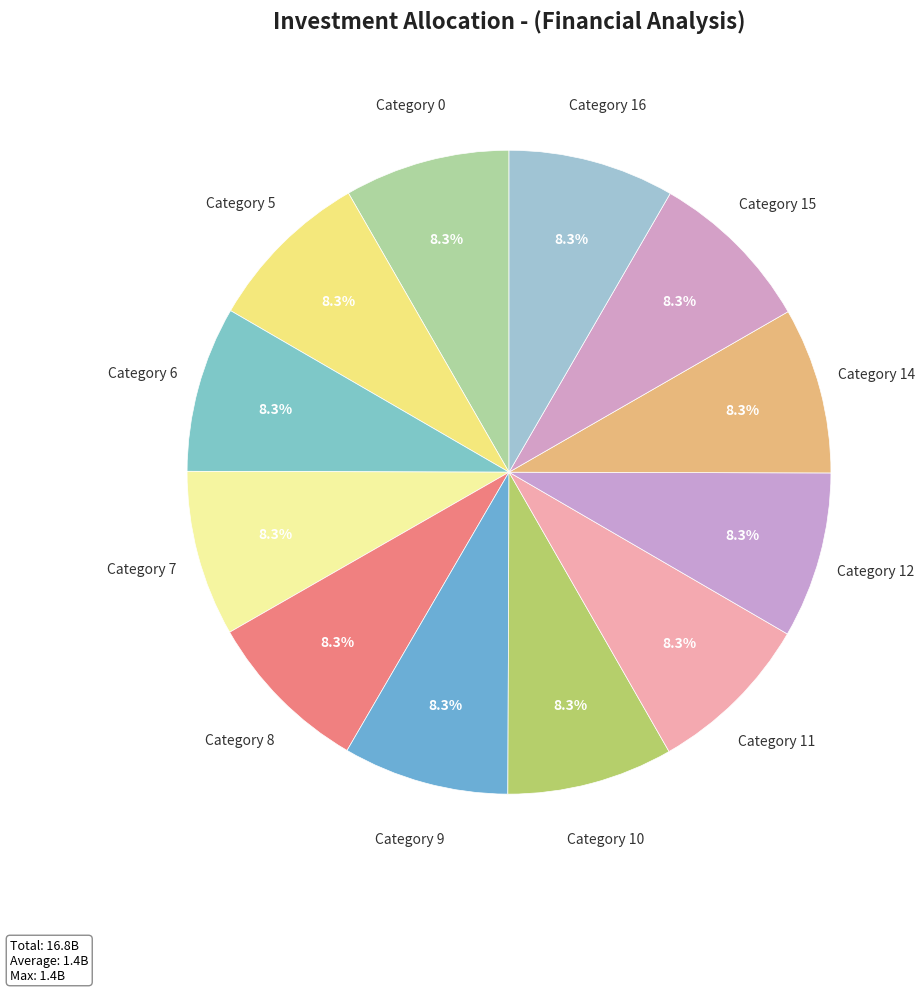

What portion of the pie excludes Category 12?

91.7%